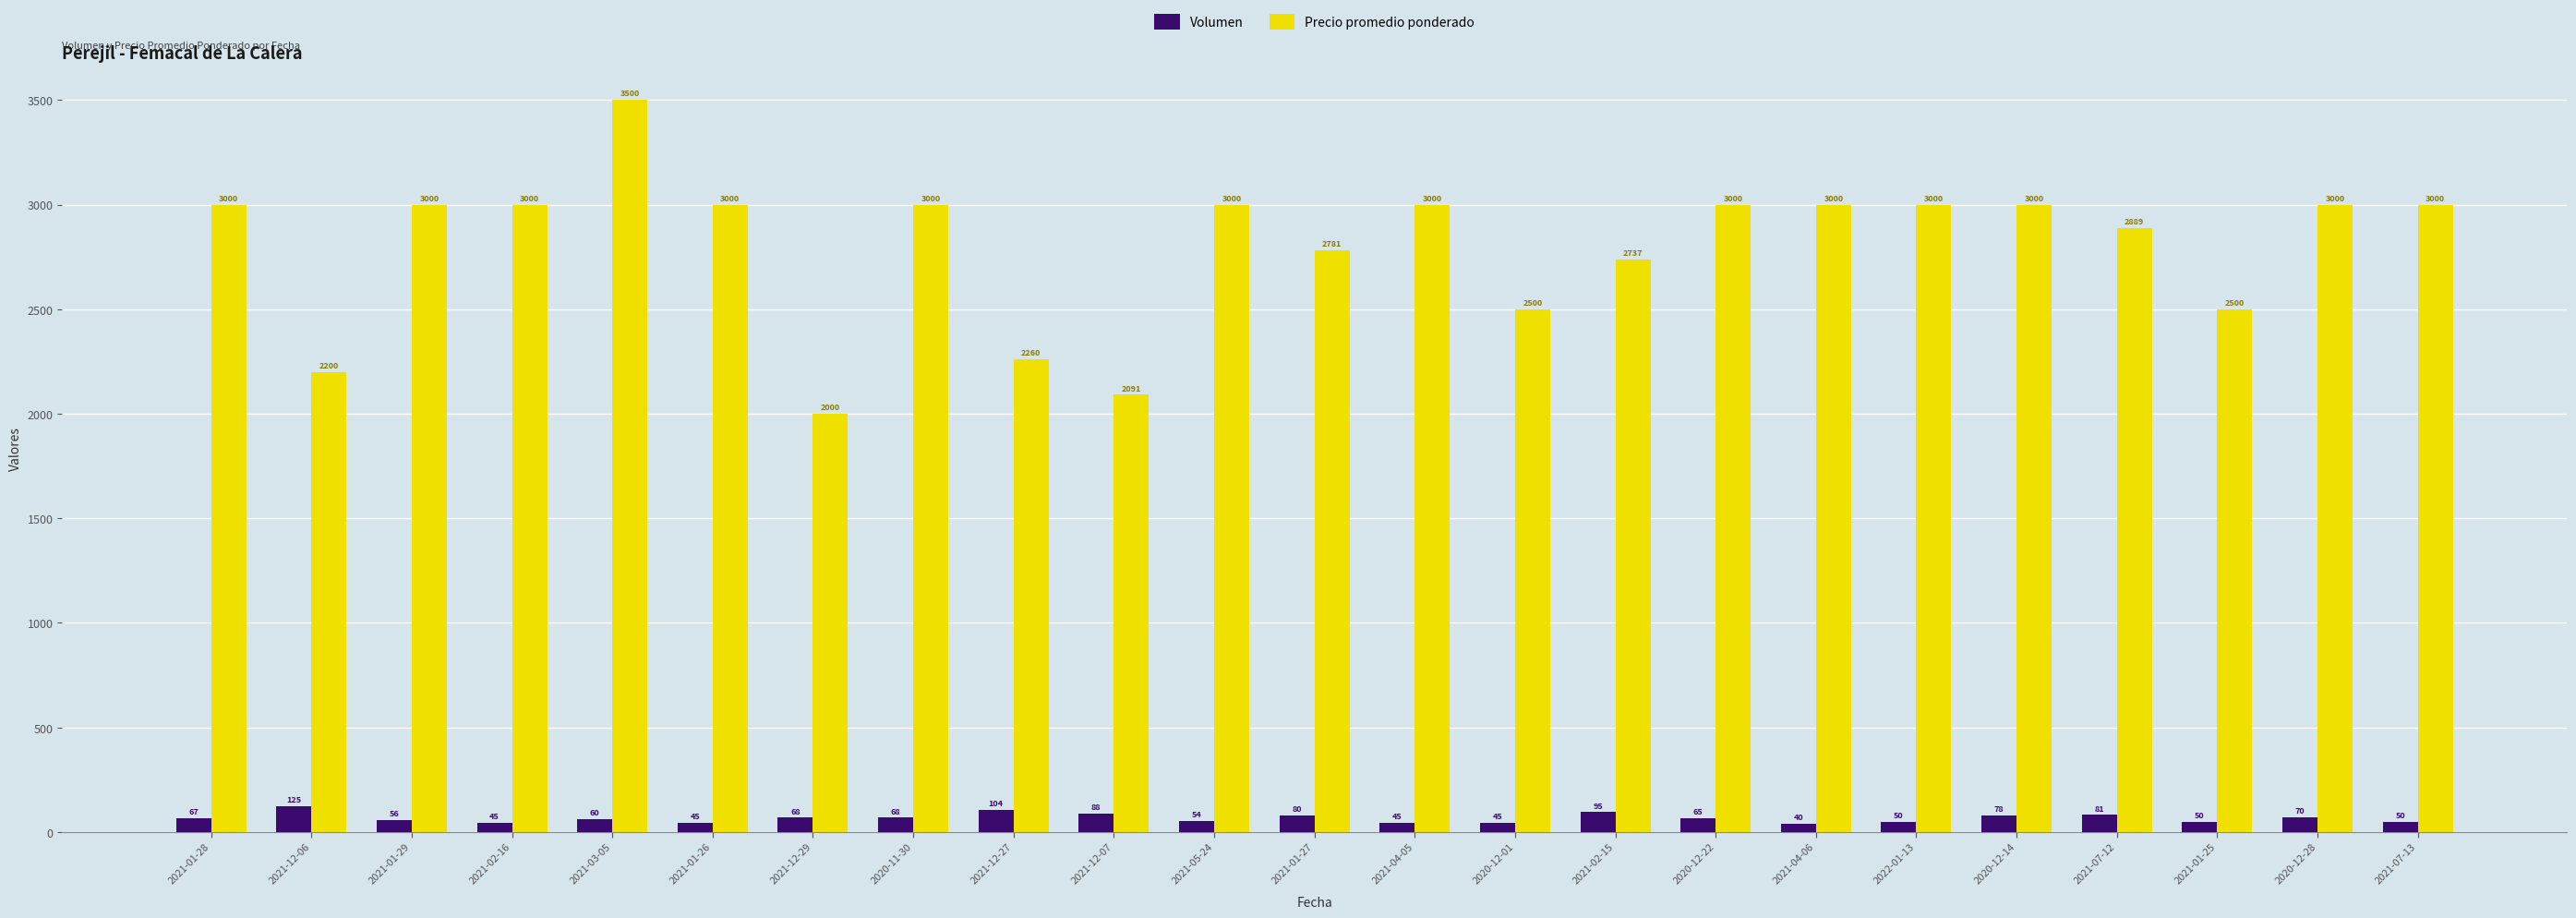

What is the difference between the highest and lowest values at 2020-12-14?

2922